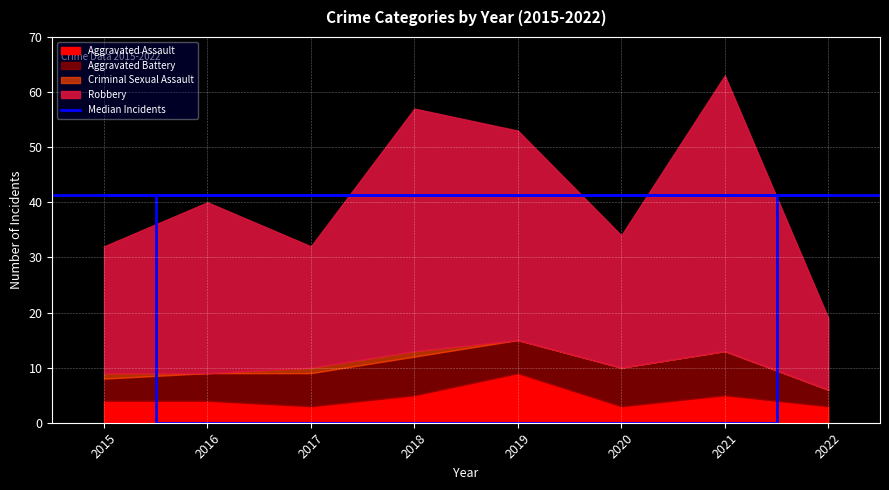

Reading left to right, extract all data points from this chart.

Aggravated Assault: 4	4	3	5	9	3	5	3
Aggravated Battery: 4	5	6	7	6	7	8	3
Criminal Sexual Assault: 1	0	1	1	0	0	0	0
Robbery: 23	31	22	44	38	24	50	13